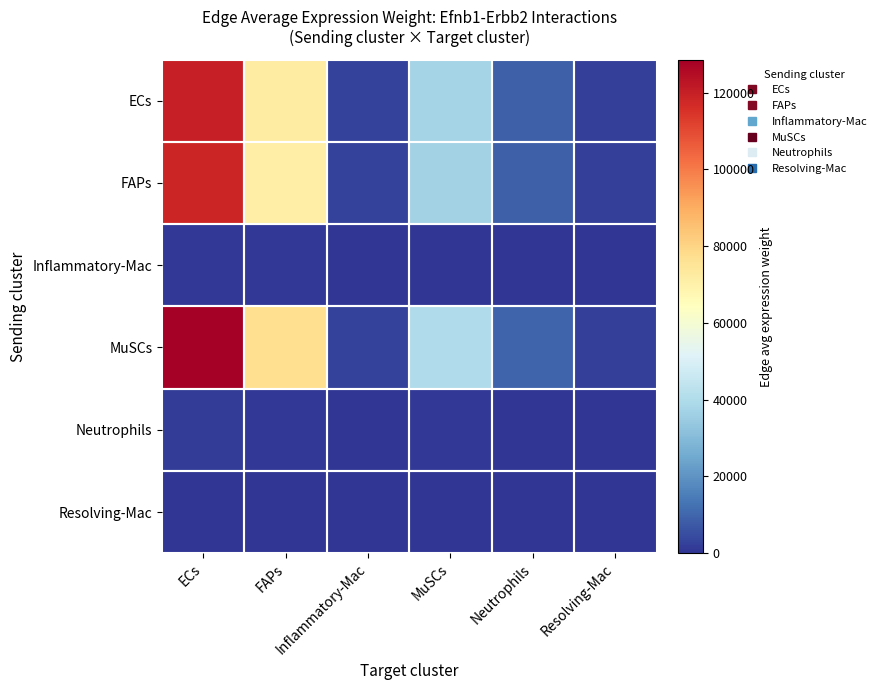

Reading left to right, list all the values displayed in this chart.

ECs: ECs=119953.1	FAPs=72047.4	Inflammatory-Mac=2605.3	MuSCs=37424.6	Neutrophils=8985.2	Resolving-Mac=2170.5
FAPs: ECs=118347.5	FAPs=71083.0	Inflammatory-Mac=2570.4	MuSCs=36923.7	Neutrophils=8864.9	Resolving-Mac=2141.4
Inflammatory-Mac: ECs=904.1	FAPs=543.0	Inflammatory-Mac=19.6	MuSCs=282.1	Neutrophils=67.7	Resolving-Mac=16.4
MuSCs: ECs=128605.3	FAPs=77244.2	Inflammatory-Mac=2793.2	MuSCs=40124.1	Neutrophils=9633.3	Resolving-Mac=2327.0
Neutrophils: ECs=1614.5	FAPs=969.7	Inflammatory-Mac=35.1	MuSCs=503.7	Neutrophils=120.9	Resolving-Mac=29.2
Resolving-Mac: ECs=437.3	FAPs=262.6	Inflammatory-Mac=9.5	MuSCs=136.4	Neutrophils=32.8	Resolving-Mac=7.9